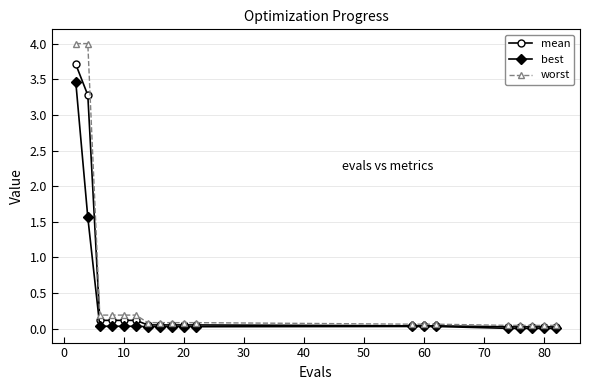

How many lines are shown in the chart?

3